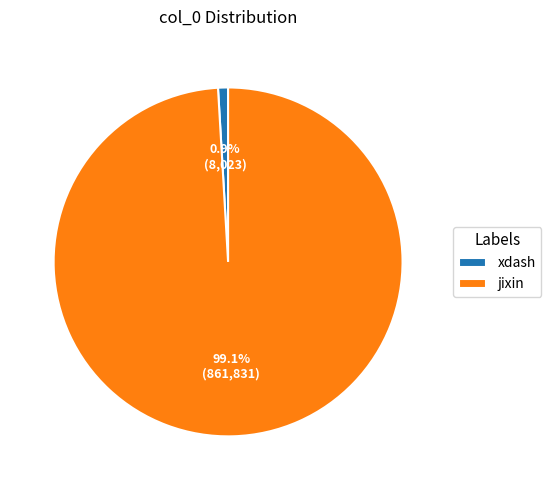

Which has a higher value, xdash or jixin?

jixin